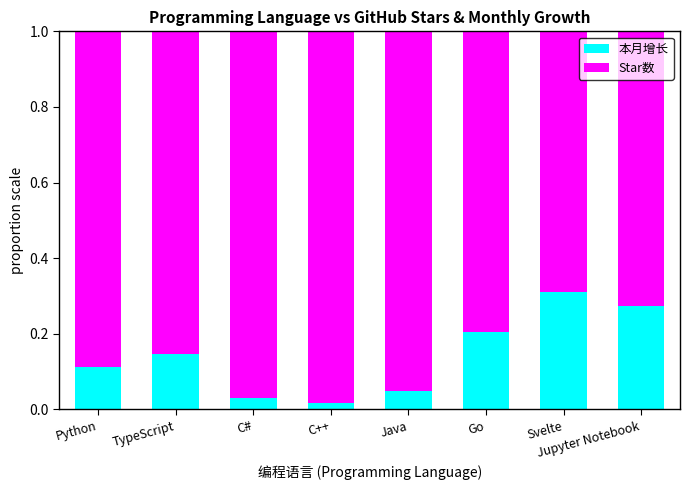

Which category has the highest value in the 本月增长 series?

Svelte